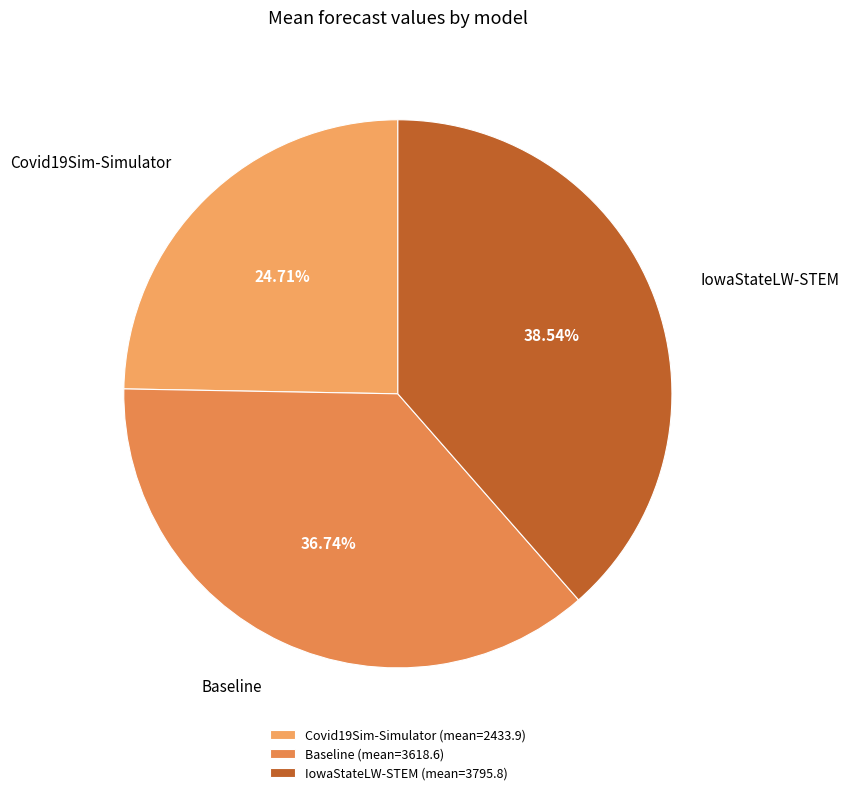

What is the ratio of the value at IowaStateLW-STEM to the value at Covid19Sim-Simulator?

1.6